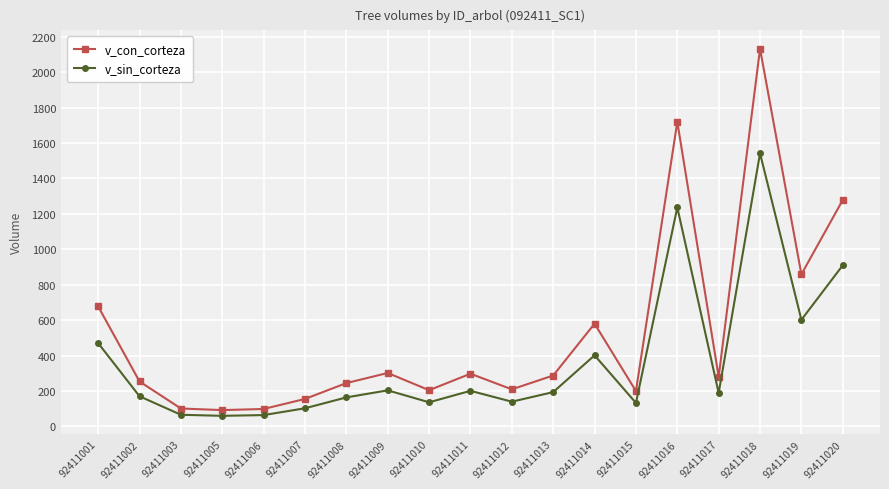

Does the chart have visible grid lines?

Yes